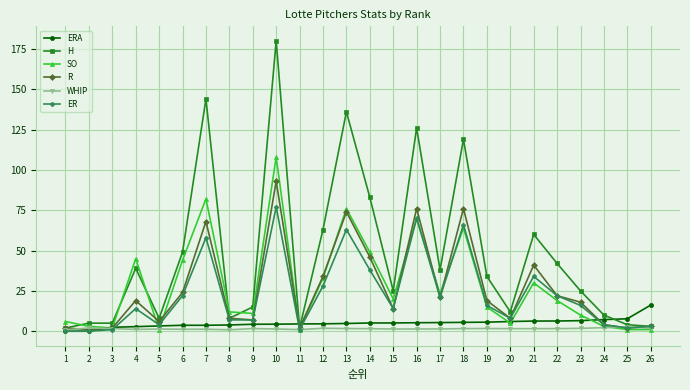

What is the value of the WHIP point at the 26th from the left?

1.8